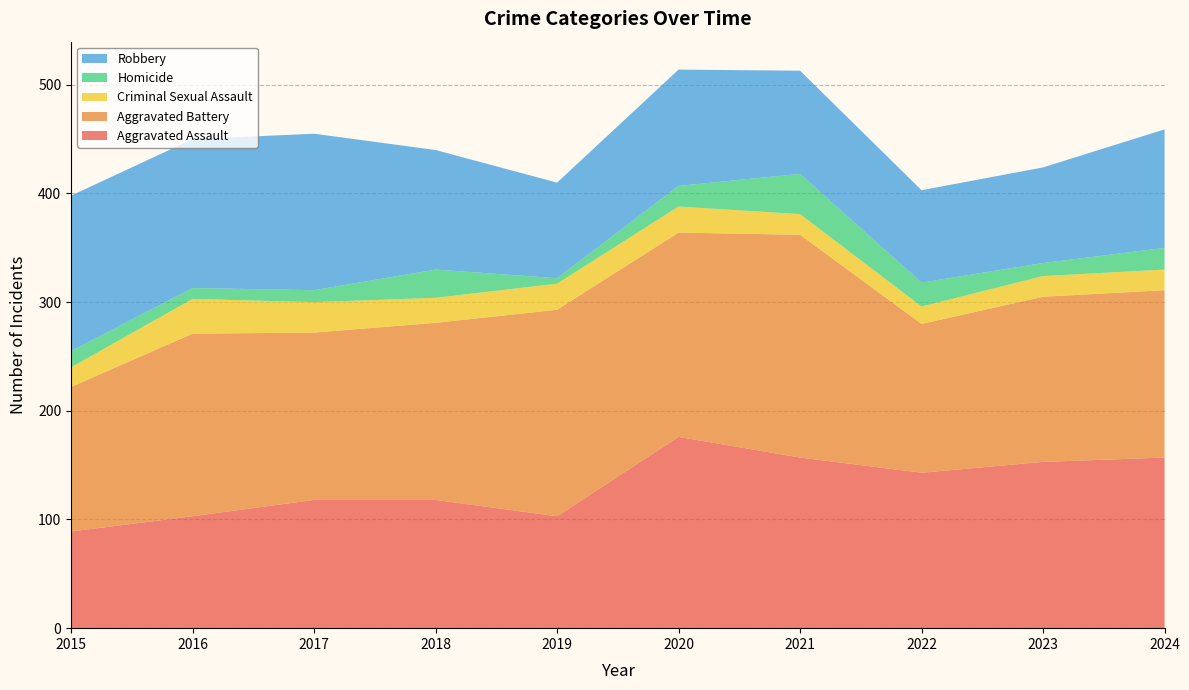

Reading right to left, transcribe all the data shown in this chart.

Aggravated Assault: 2024=157	2023=153	2022=143	2021=157	2020=176	2019=103	2018=118	2017=118	2016=103	2015=89
Aggravated Battery: 2024=154	2023=152	2022=137	2021=205	2020=188	2019=190	2018=163	2017=154	2016=168	2015=133
Criminal Sexual Assault: 2024=19	2023=19	2022=16	2021=19	2020=24	2019=24	2018=23	2017=28	2016=32	2015=18
Homicide: 2024=20	2023=12	2022=22	2021=37	2020=19	2019=5	2018=26	2017=11	2016=10	2015=15
Robbery: 2024=109	2023=88	2022=85	2021=95	2020=107	2019=88	2018=110	2017=144	2016=137	2015=143